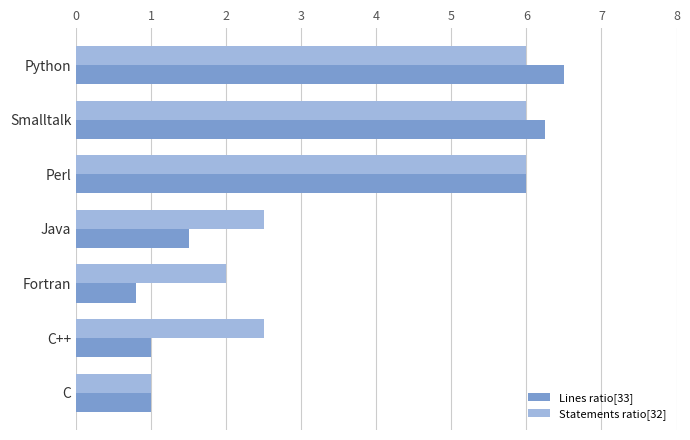

What is the difference between the maximum and second lowest values in the Statements ratio[32] series?

4.0